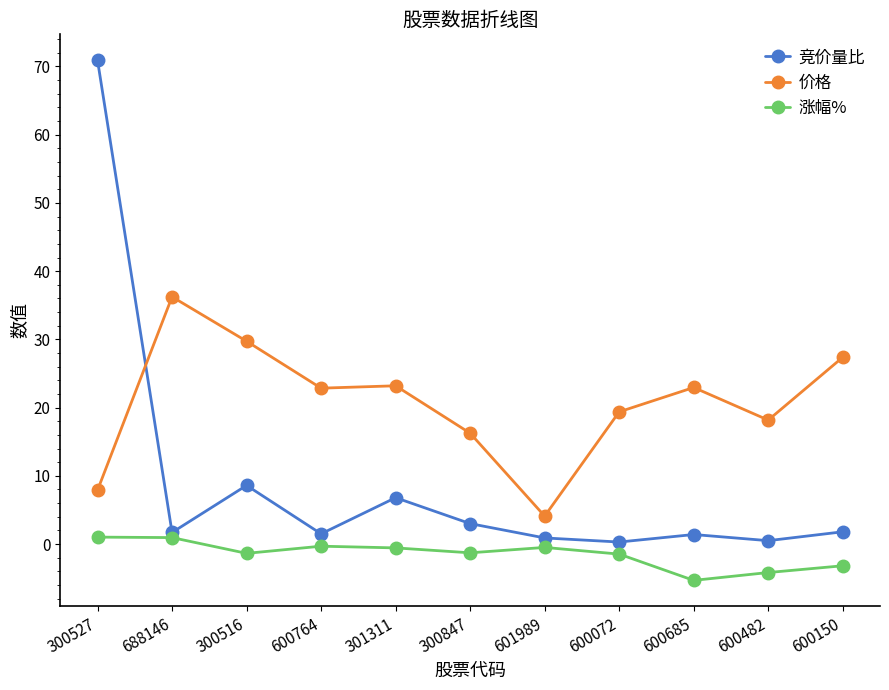

Does the chart have visible grid lines?

No